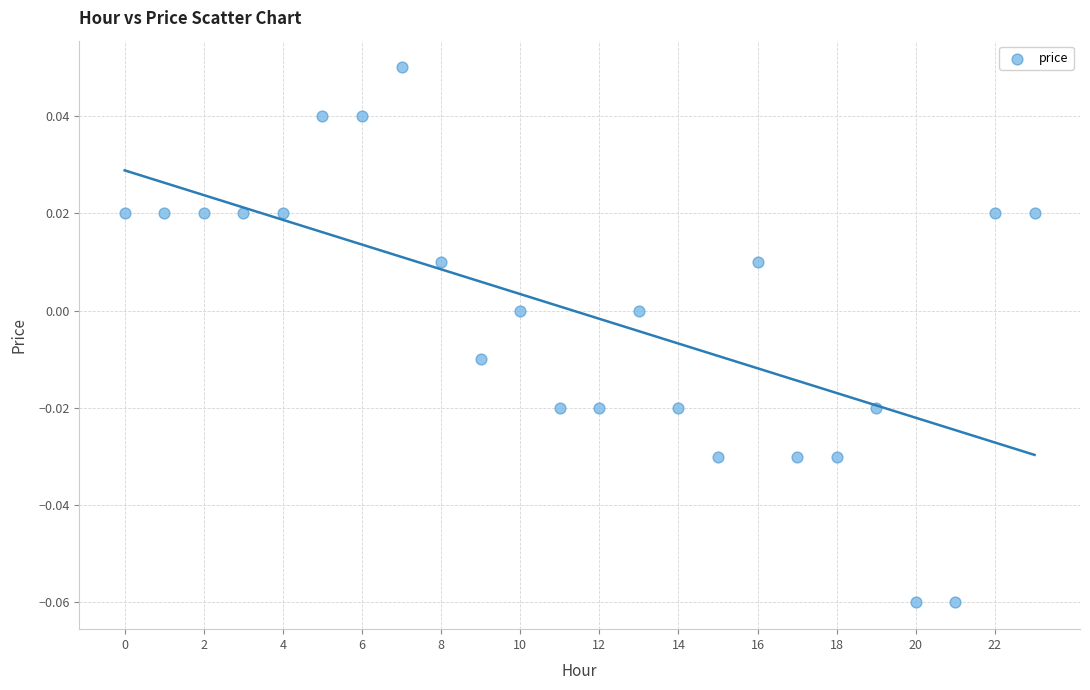

How many data points are displayed?

24